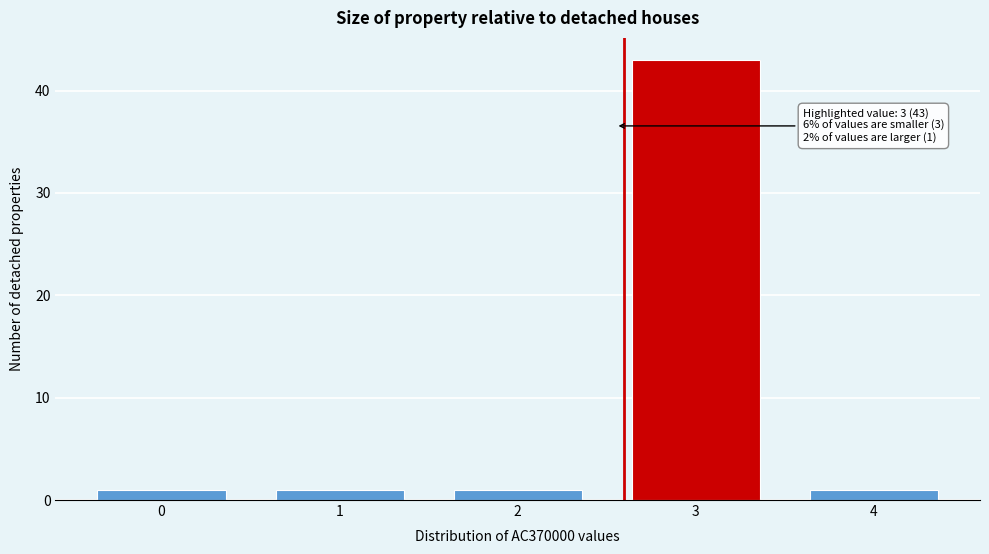

Reading right to left, extract all data points from this chart.

1	43	1	1	1